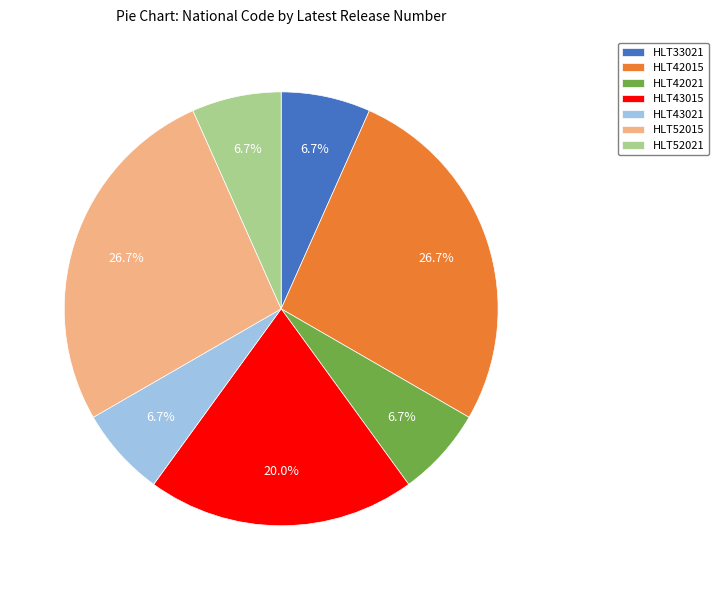

Which has a higher value, HLT42021 or HLT43015?

HLT43015